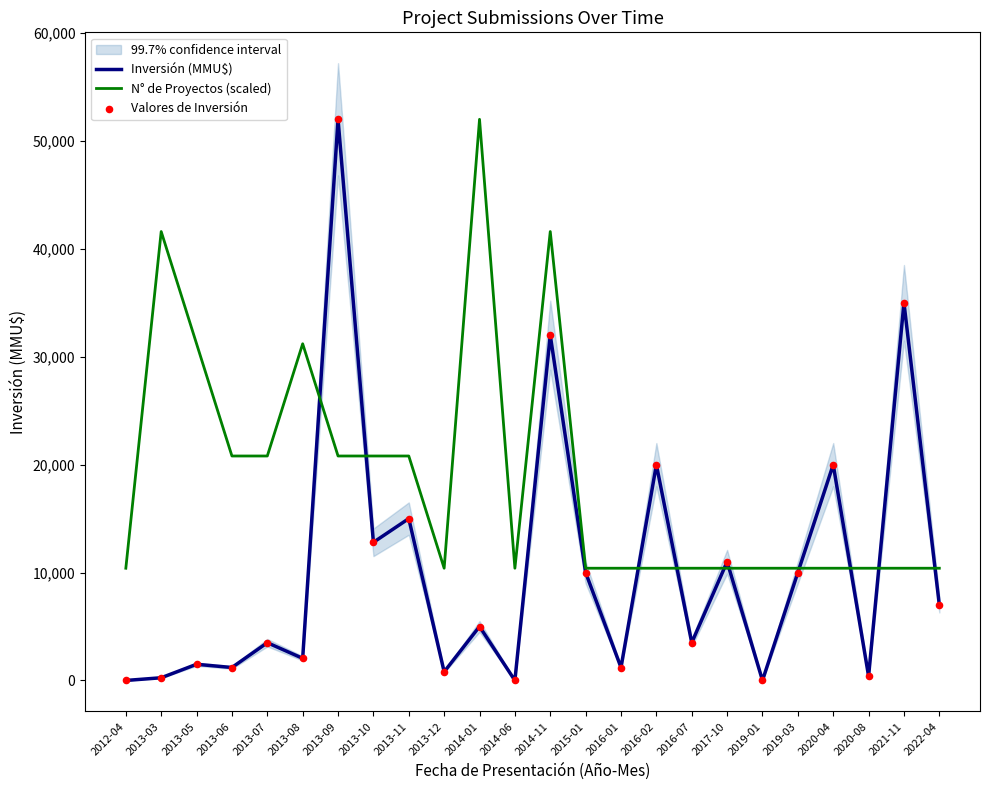

Is the value of Inversión (MMU$) at 2013-07 greater than the value of N° de Proyectos (scaled) at 2015-01?

No